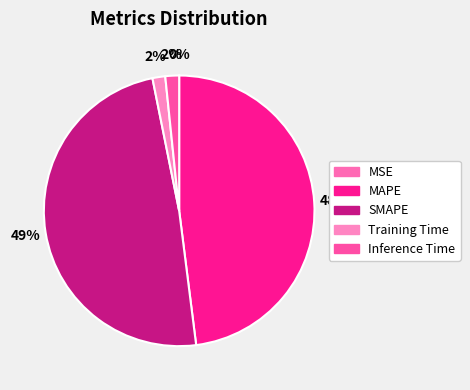

What is the change in value from SMAPE to Inference Time?

-3.4